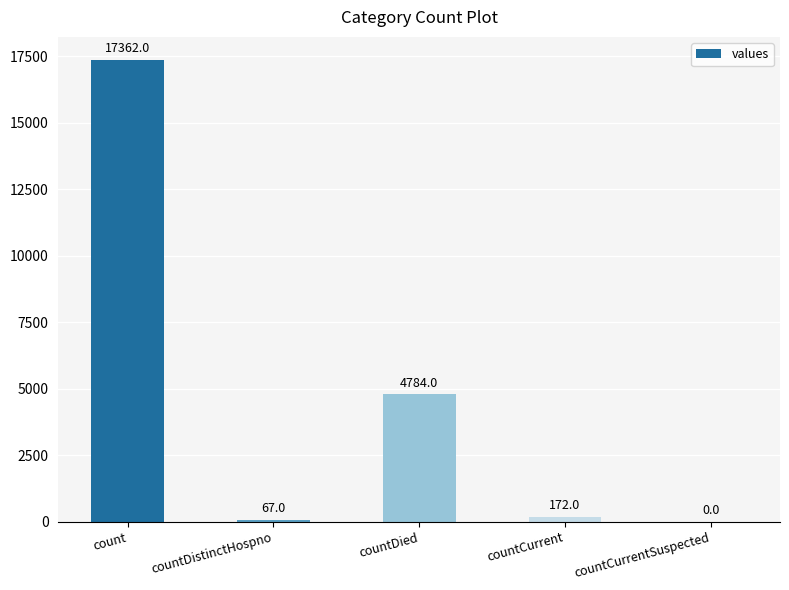

What is the greatest value displayed?

17362